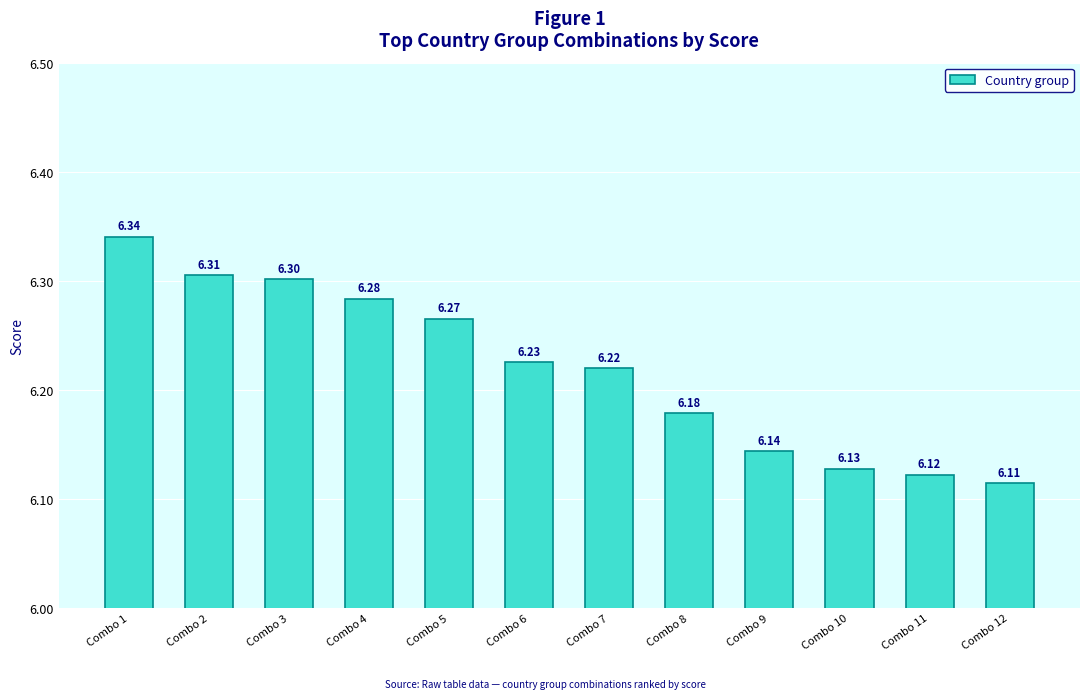

Where is the data nearest to the value 6?

Combo 12